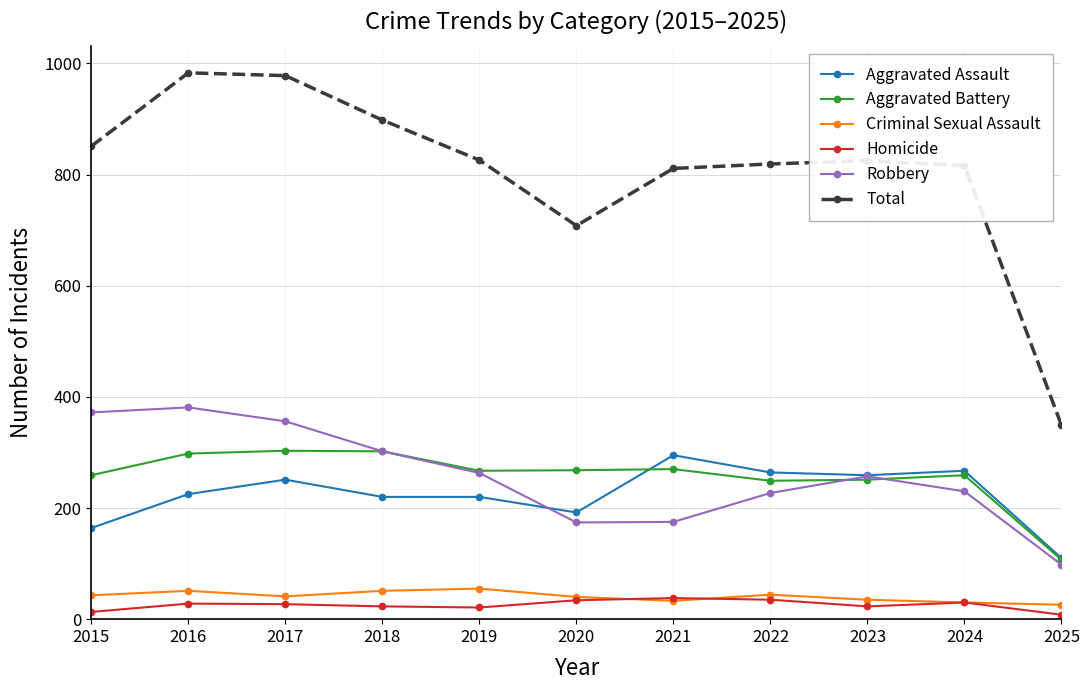

Which series has the widest spread of values?

Total